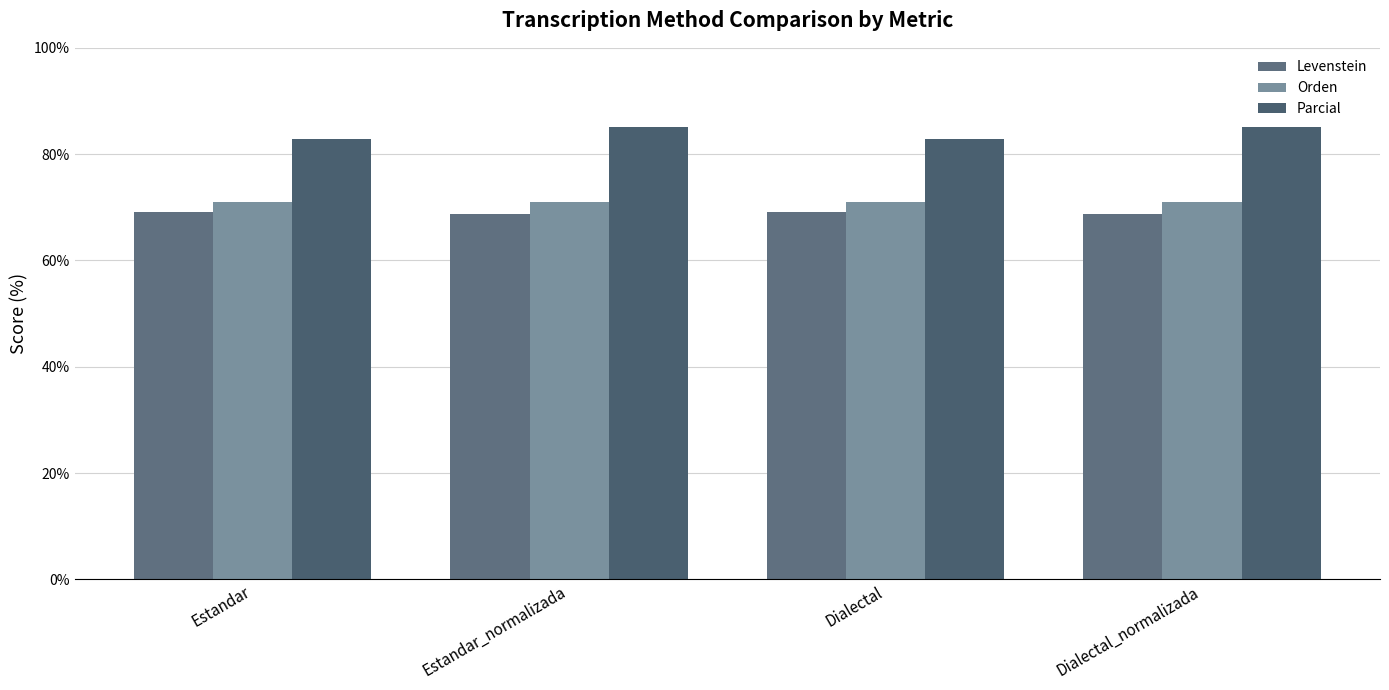

How many categories are shown in the chart?

4